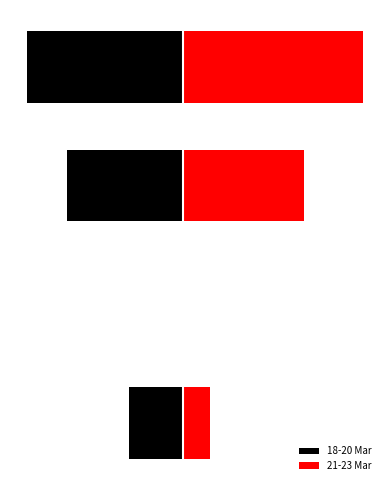

The value of 18-20 Mar at 1 is -2. True or false?

False